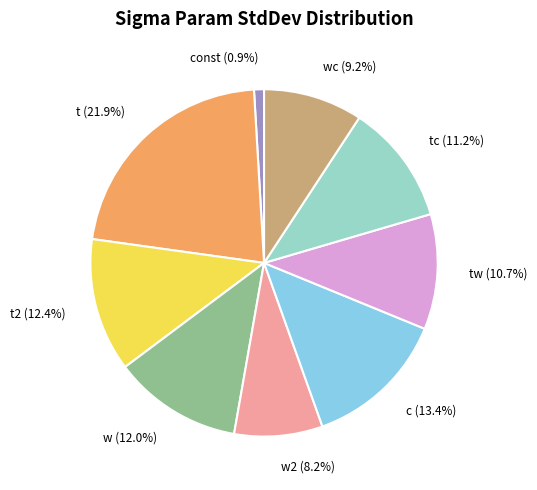

Which category has the smallest portion of the pie?

const (0.9%)